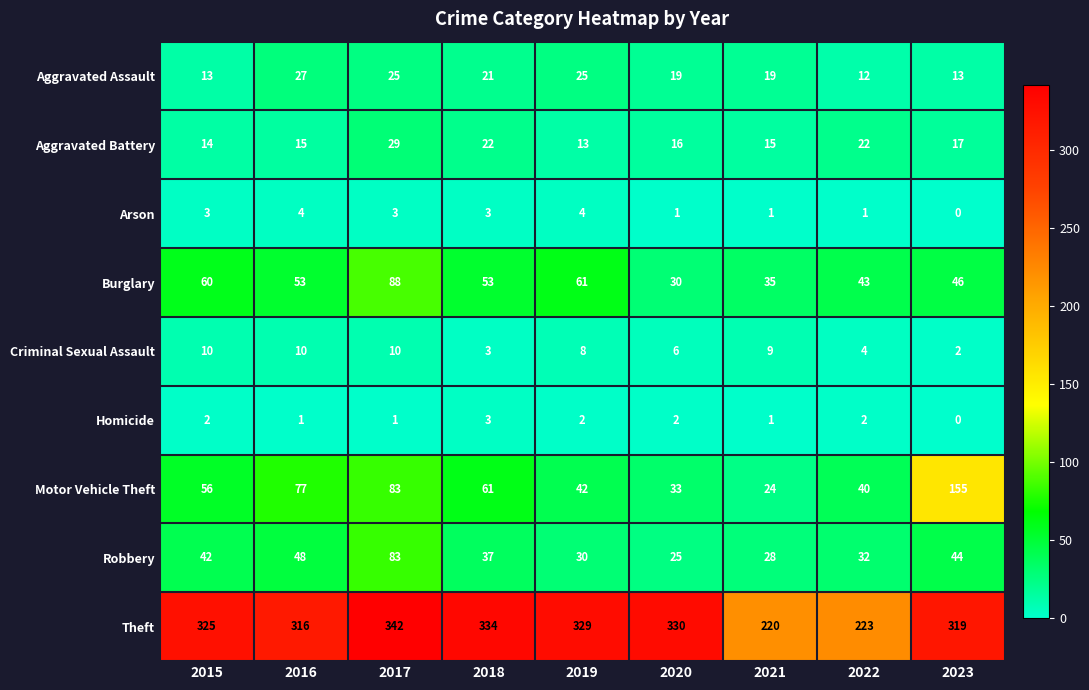

What is the difference between the maximum and second lowest values in the Criminal Sexual Assault series?

7